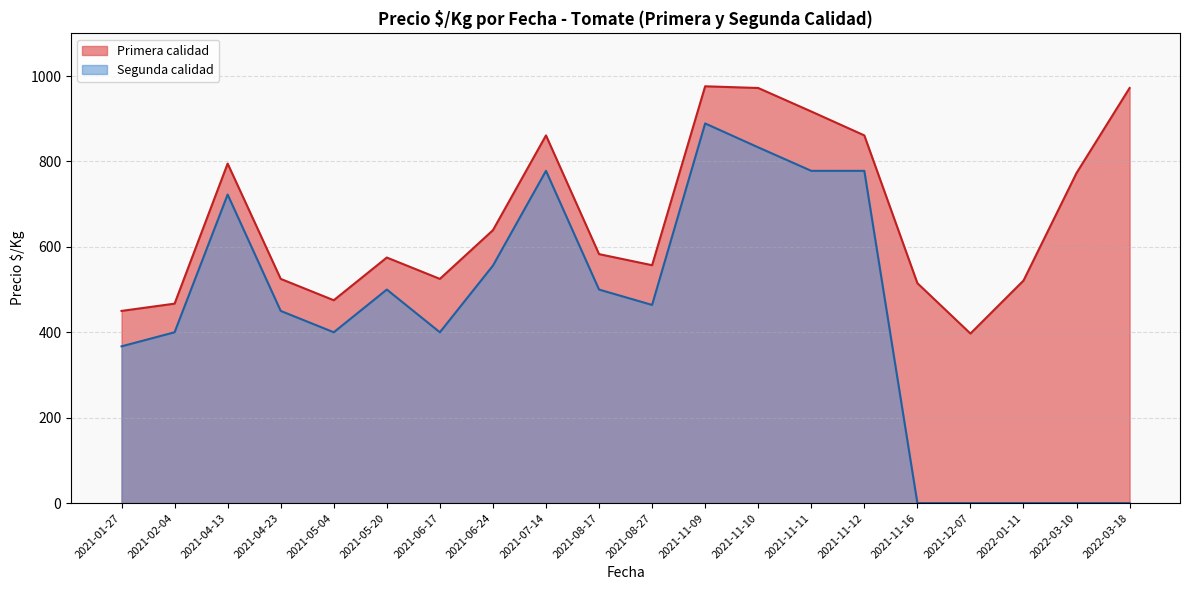

What is the difference between the maximum and minimum values in the Primera calidad series?

579.0